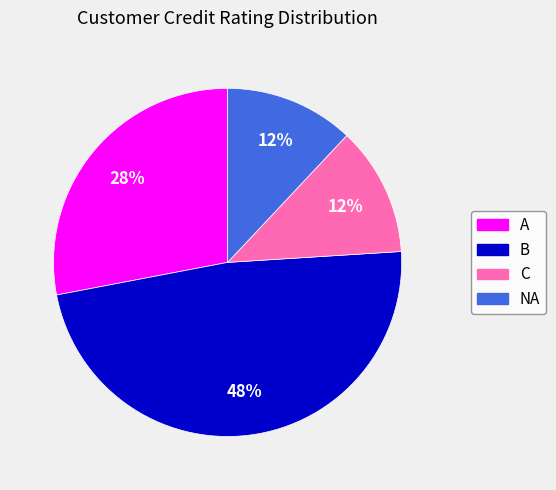

Is the sum of B and A greater than half?

Yes